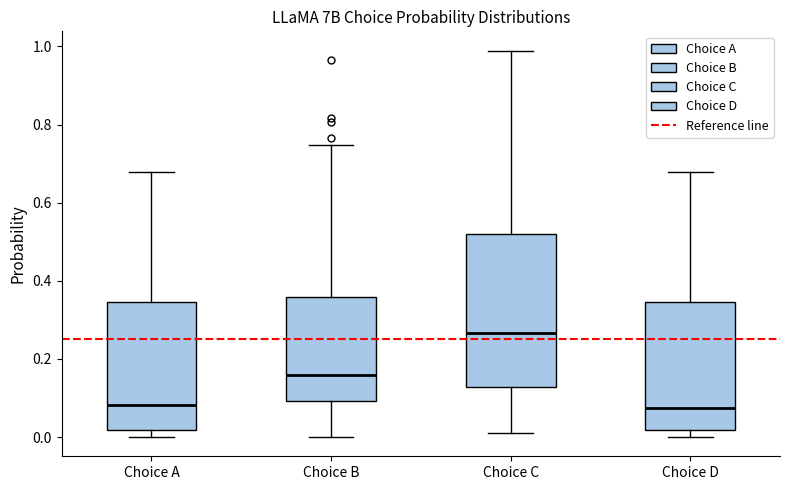

Which box is the tallest, from its lower edge to its upper edge?

Choice C